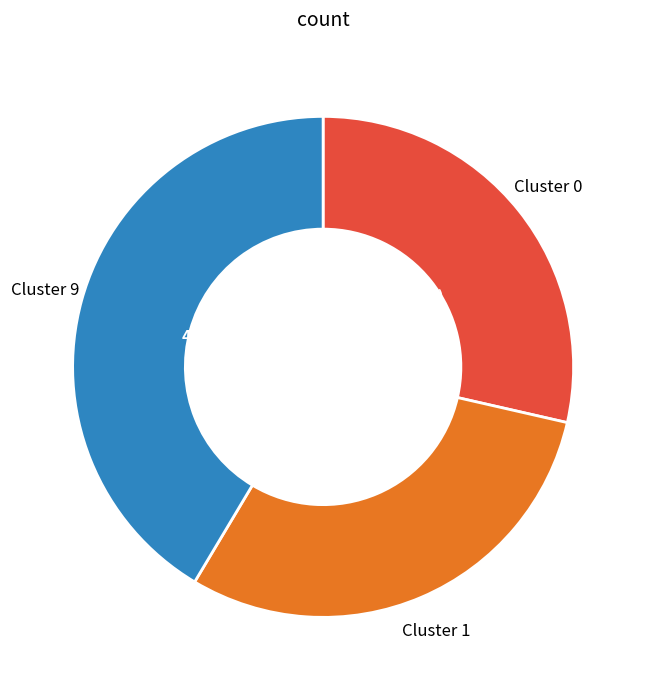

Is the sum of Cluster 0 and Cluster 9 greater than half?

Yes